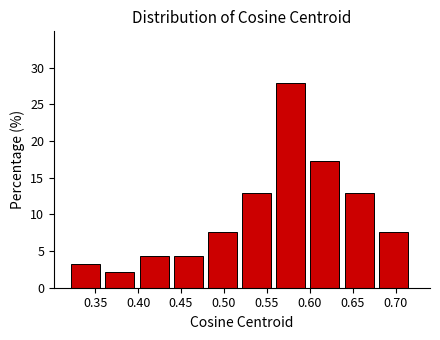

What is the height of the bar covering 0.48 to 0.52 on the x-axis? Neither the bar edges nor the heights are printed on the chart, so give them approximately, as read against the axes.

7.5